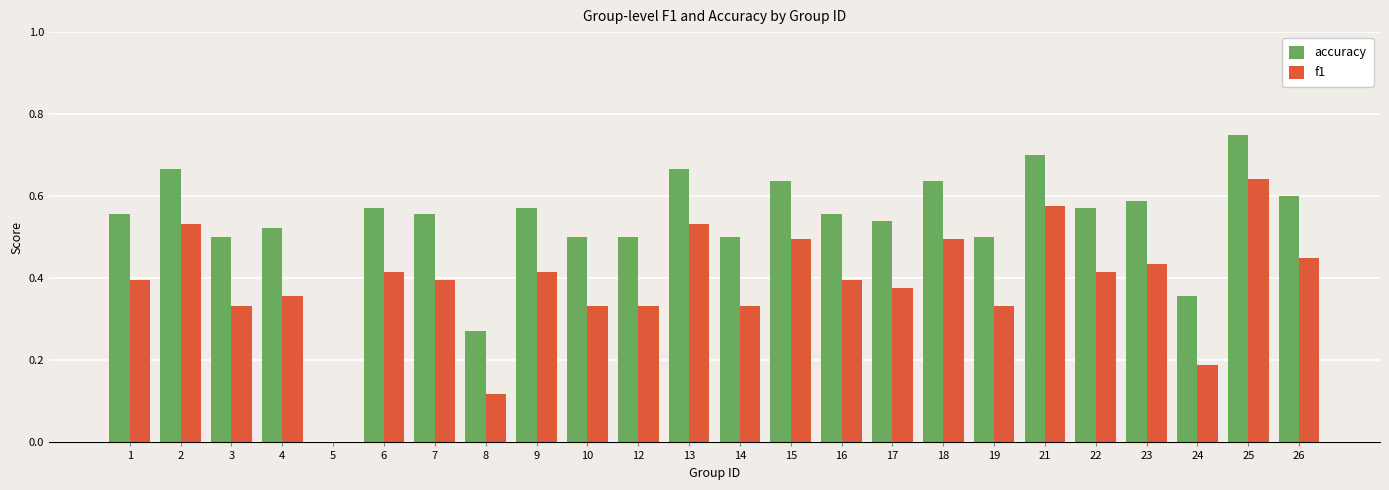

Does the chart contain stacked bars?

No